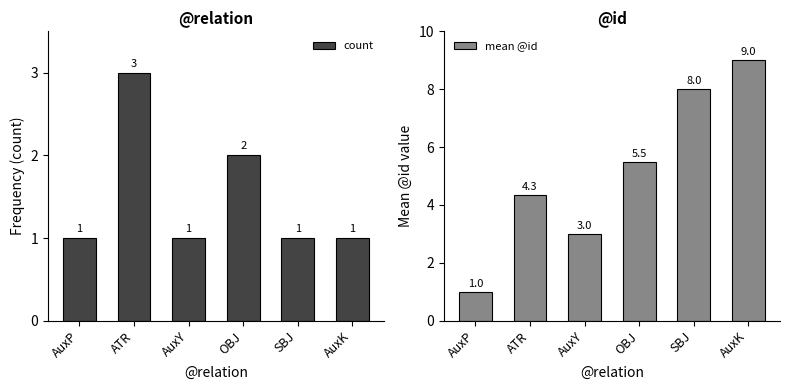

The mean @id series shows 8.0 at SBJ. True or false?

True